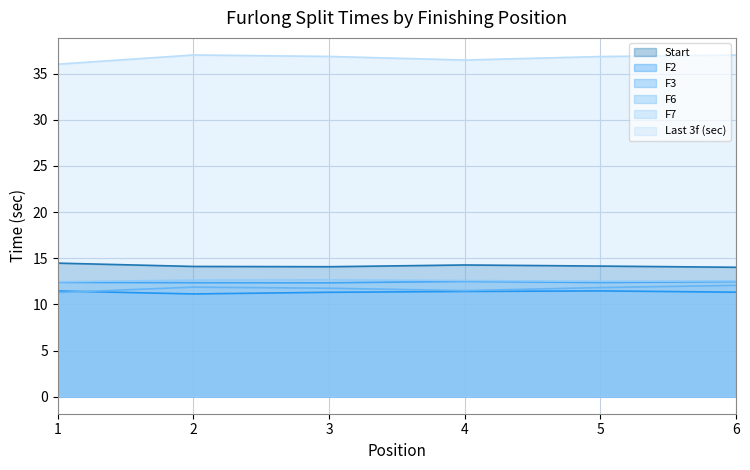

At which category is the sum across all series the highest?

6